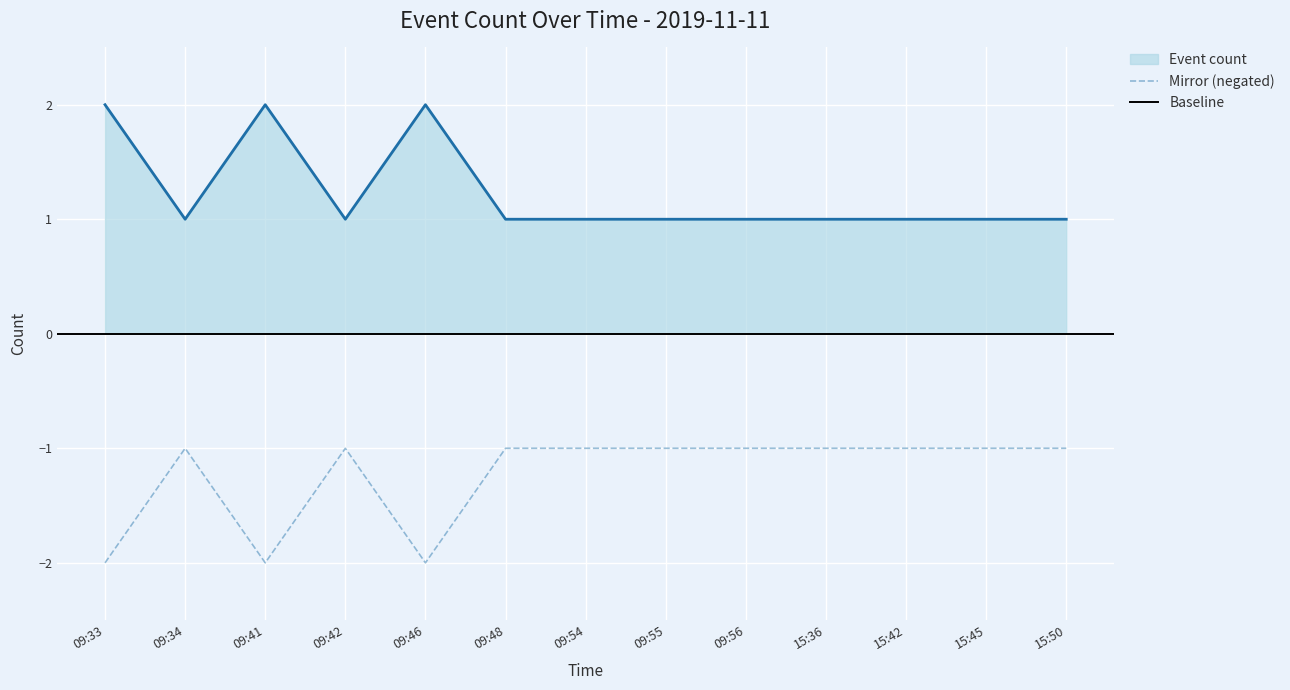

How many interior local valleys (lower than both neighbors) does the data have?

2